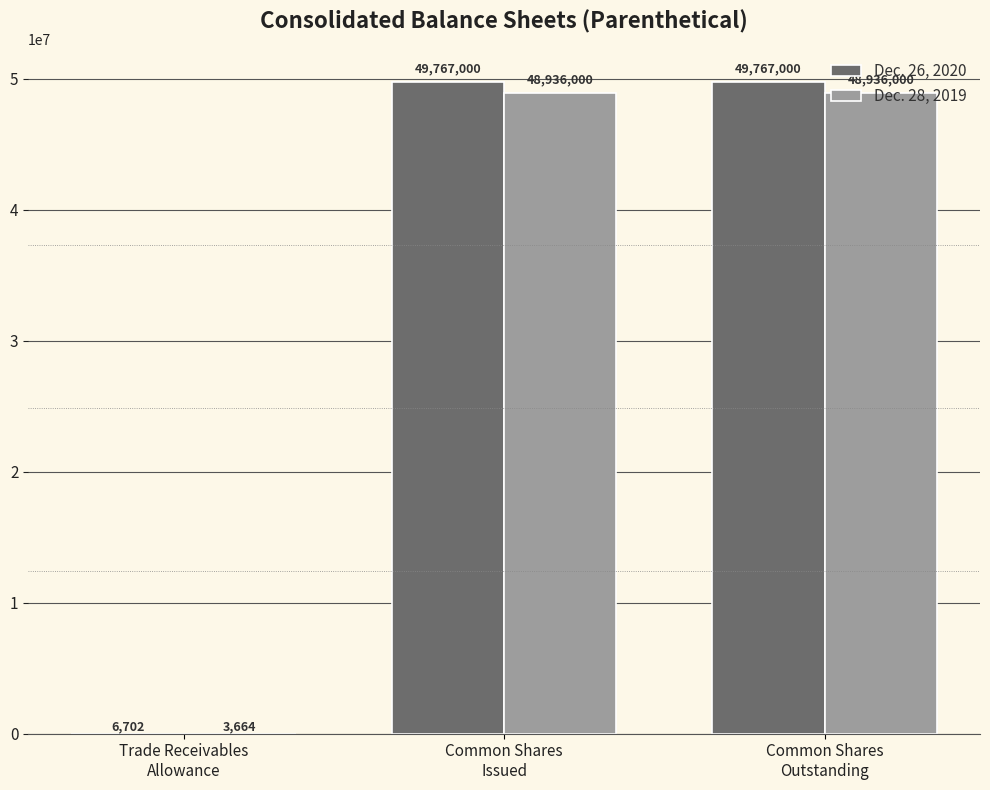

Count the number of categories in the chart.

3